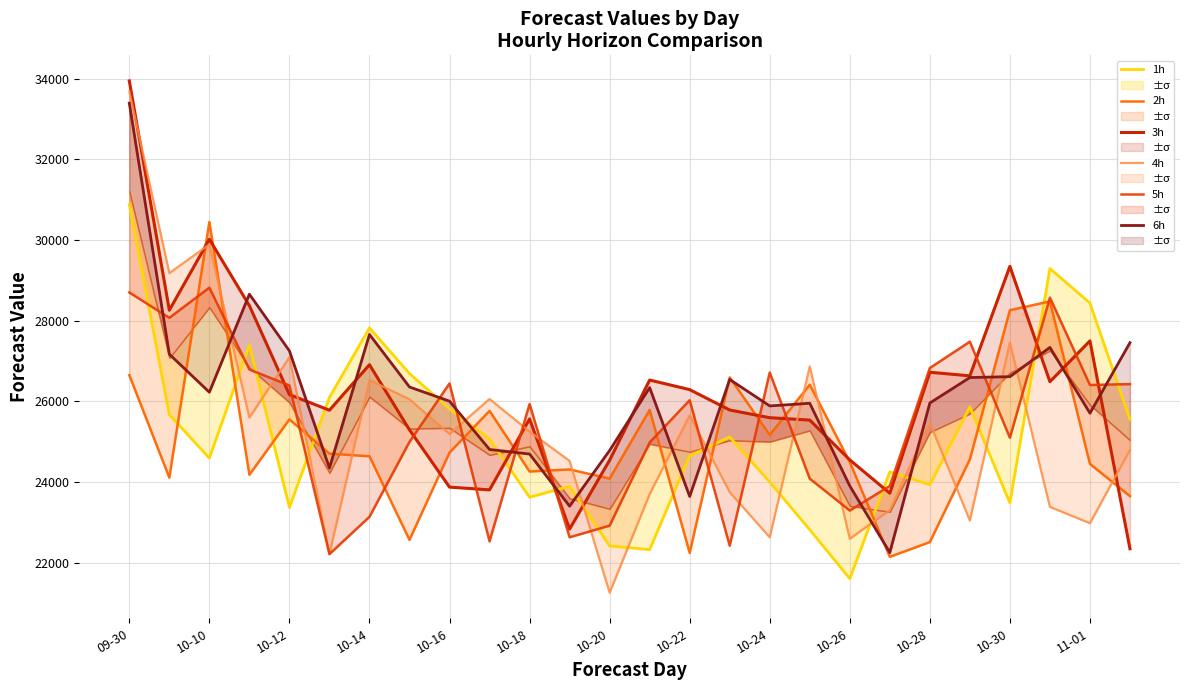

Is it true that 3h equals 14186.5 at 09-30?

False